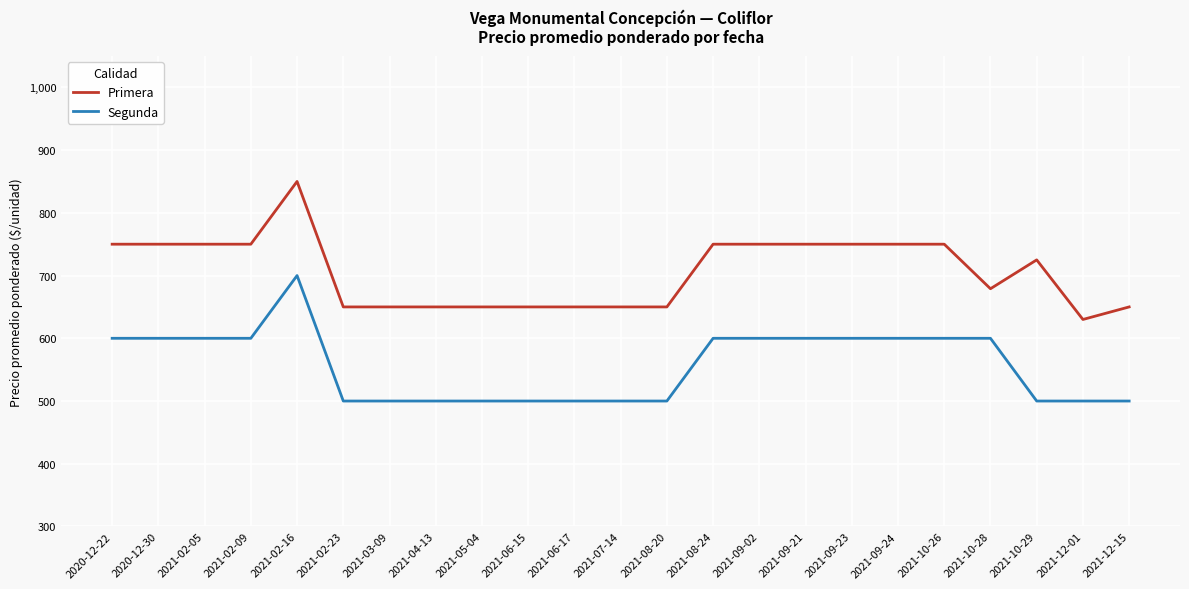

Which series has the largest total across all categories?

Primera